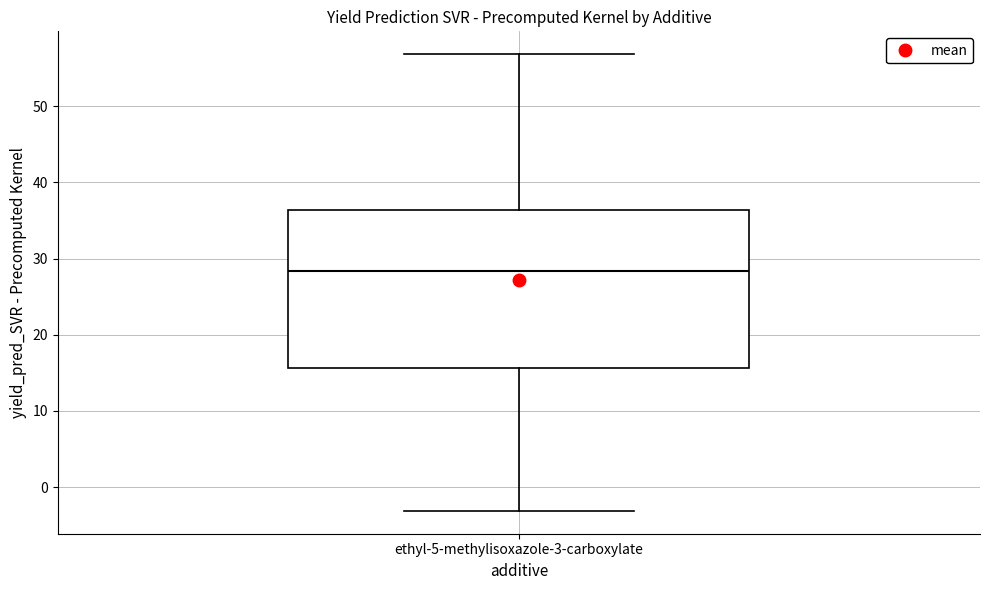

Where does the upper whisker of the box for ethyl-5-methylisoxazole-3-carboxylate end on the y-axis? The values are not printed on the chart, so give them approximately, as read against the axis.

57